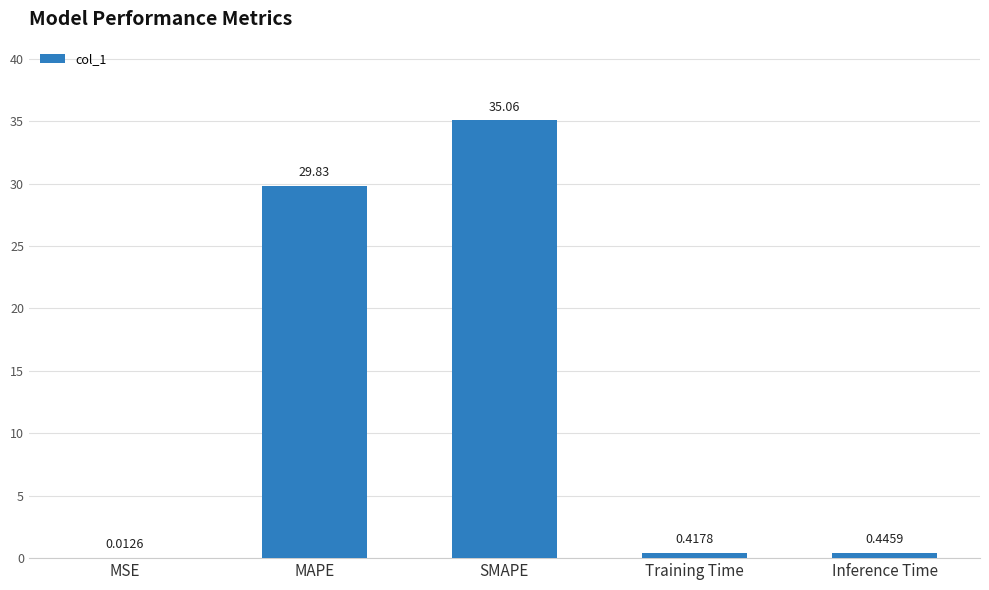

What is the ratio of the value at SMAPE to the value at MAPE?

1.2